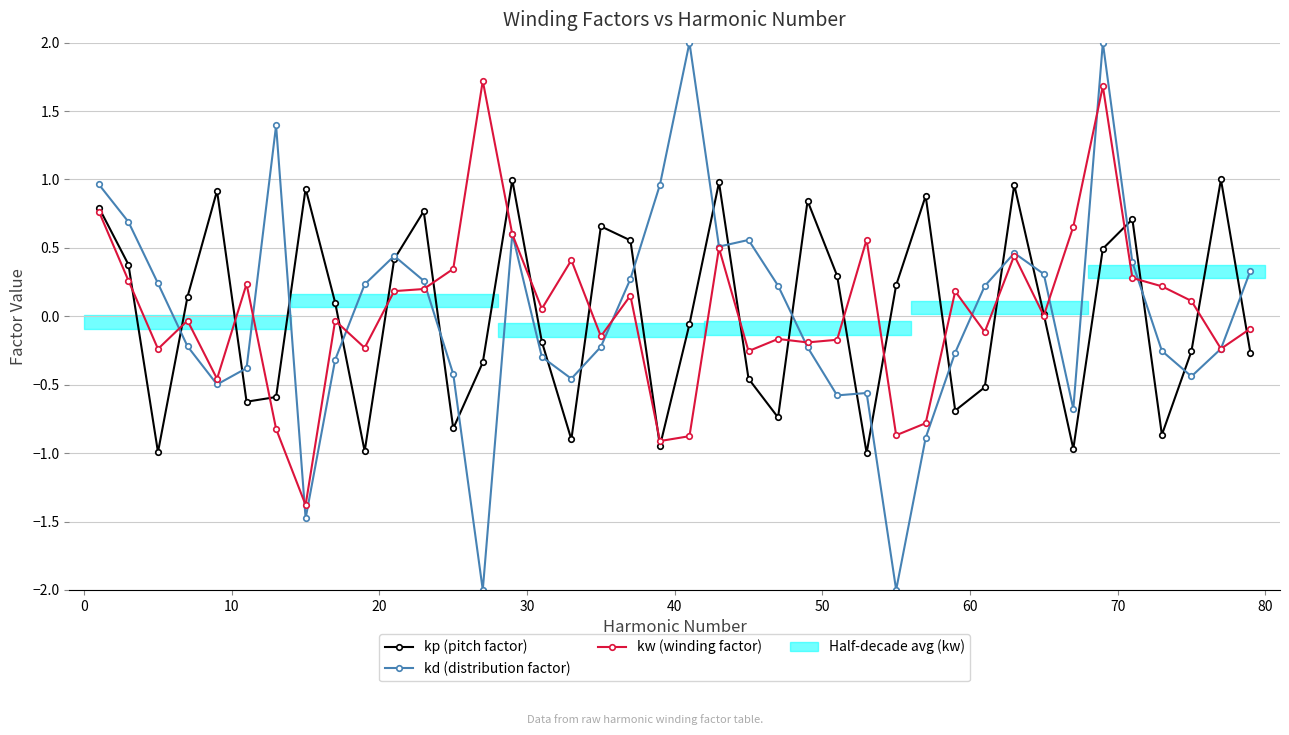

What is the difference between the maximum and minimum values in the kp (pitch factor) series?

2.0